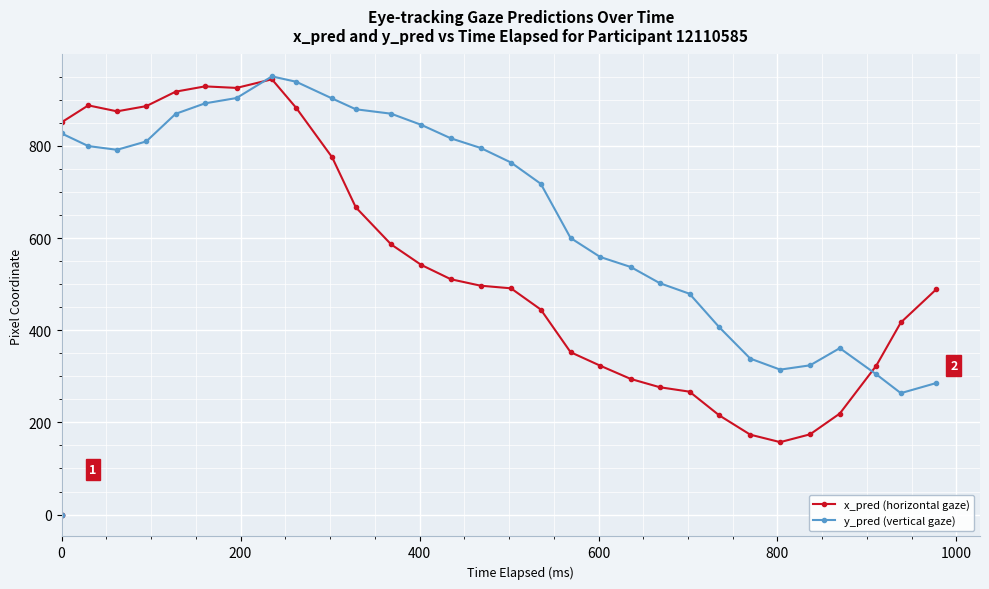

Which series ends up on top after the final intersection of y_pred (vertical gaze) and x_pred (horizontal gaze)?

x_pred (horizontal gaze)